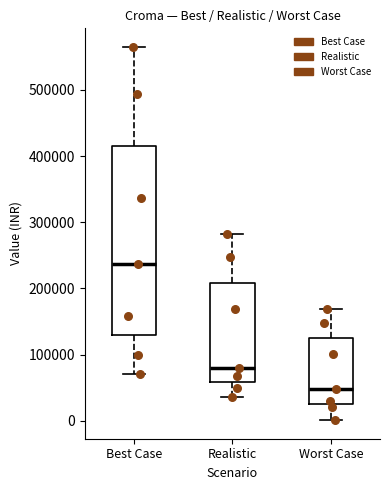

Which box has the lowest median line?

Worst Case